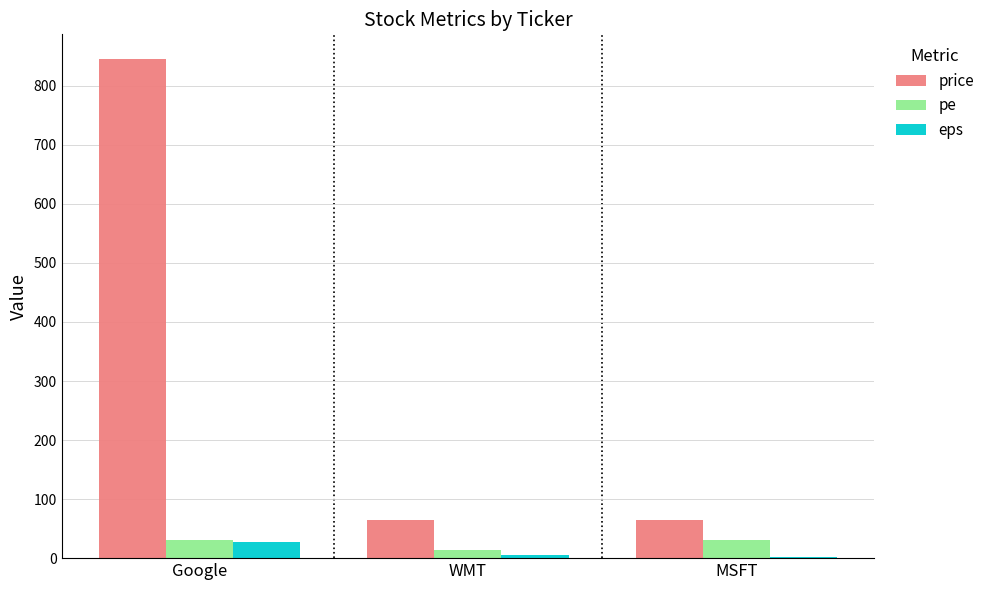

What is the greatest value displayed?

845.0